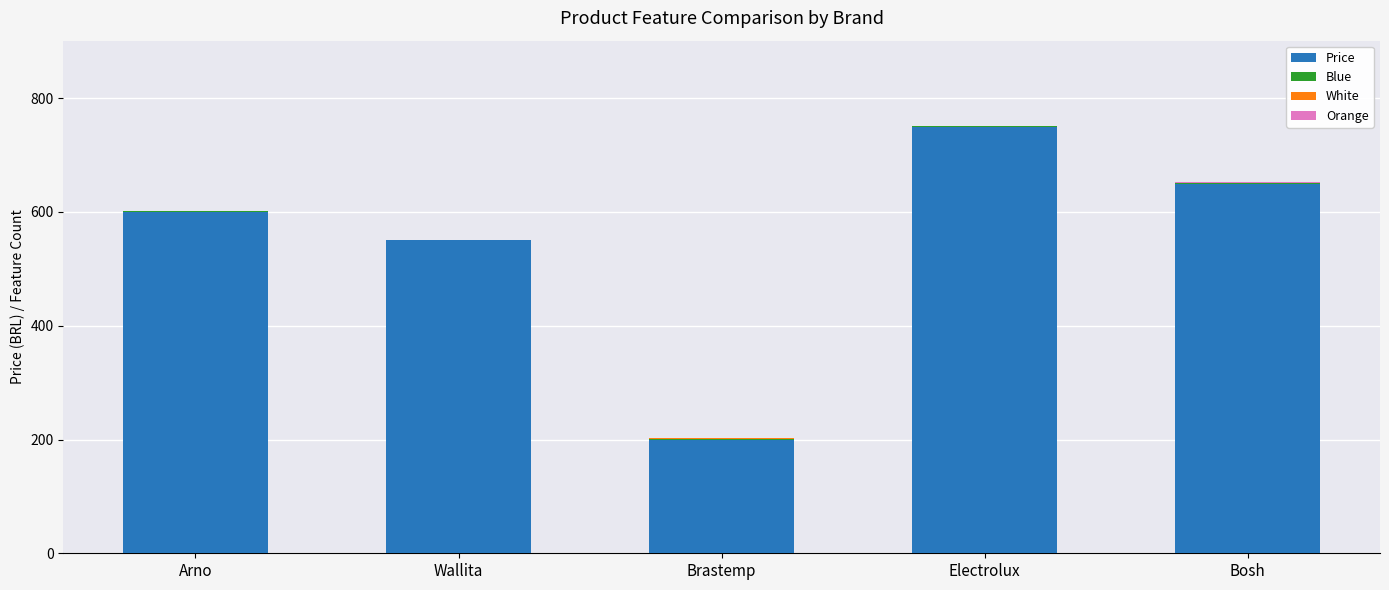

At which category is the sum across all series the highest?

Electrolux